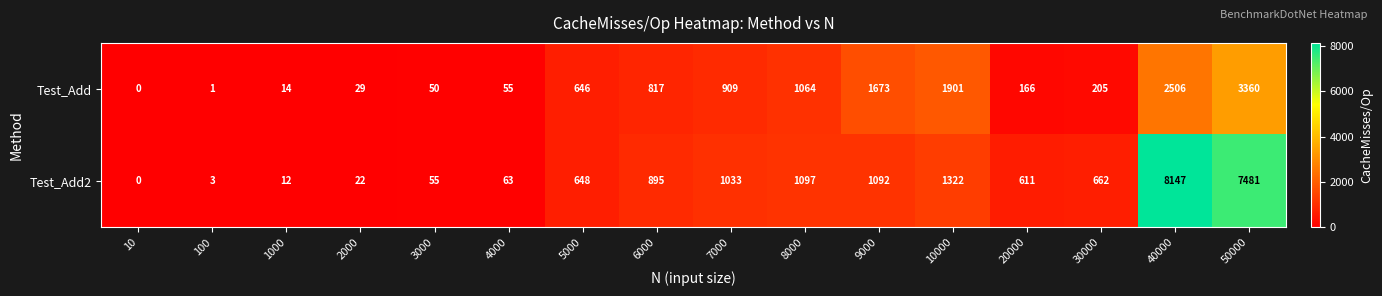

Which series has the largest range (max minus min)?

Test_Add2